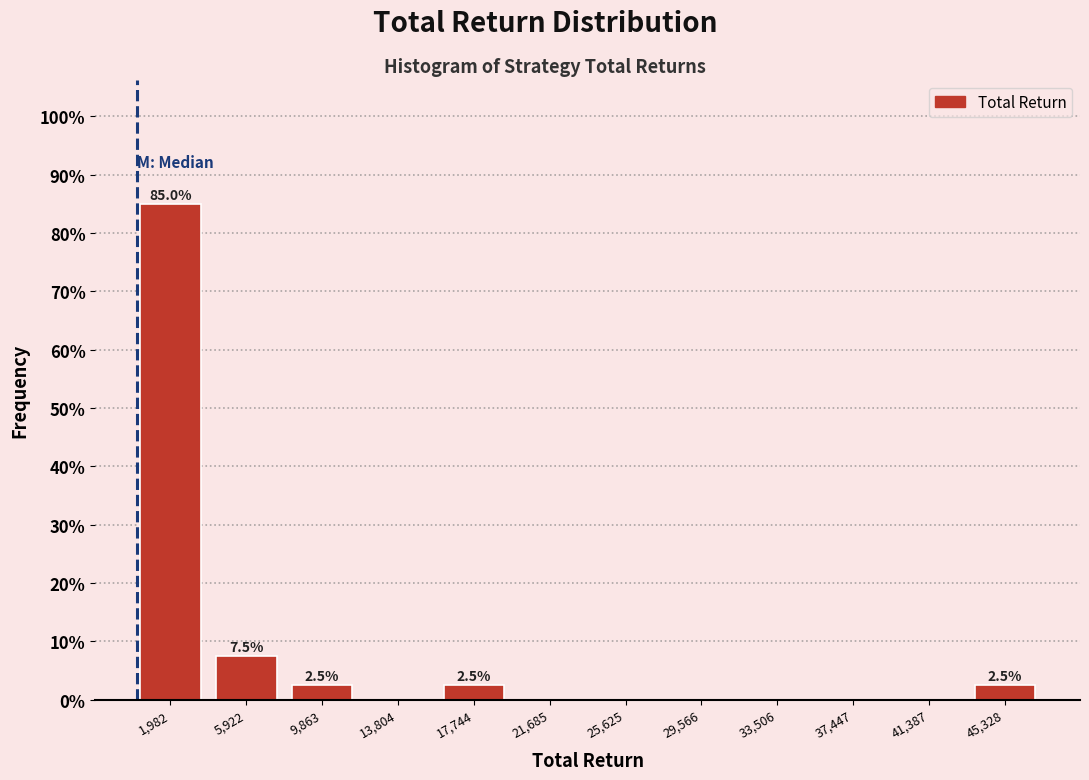

Which range on the x-axis has the tallest bar?

0 to 4000